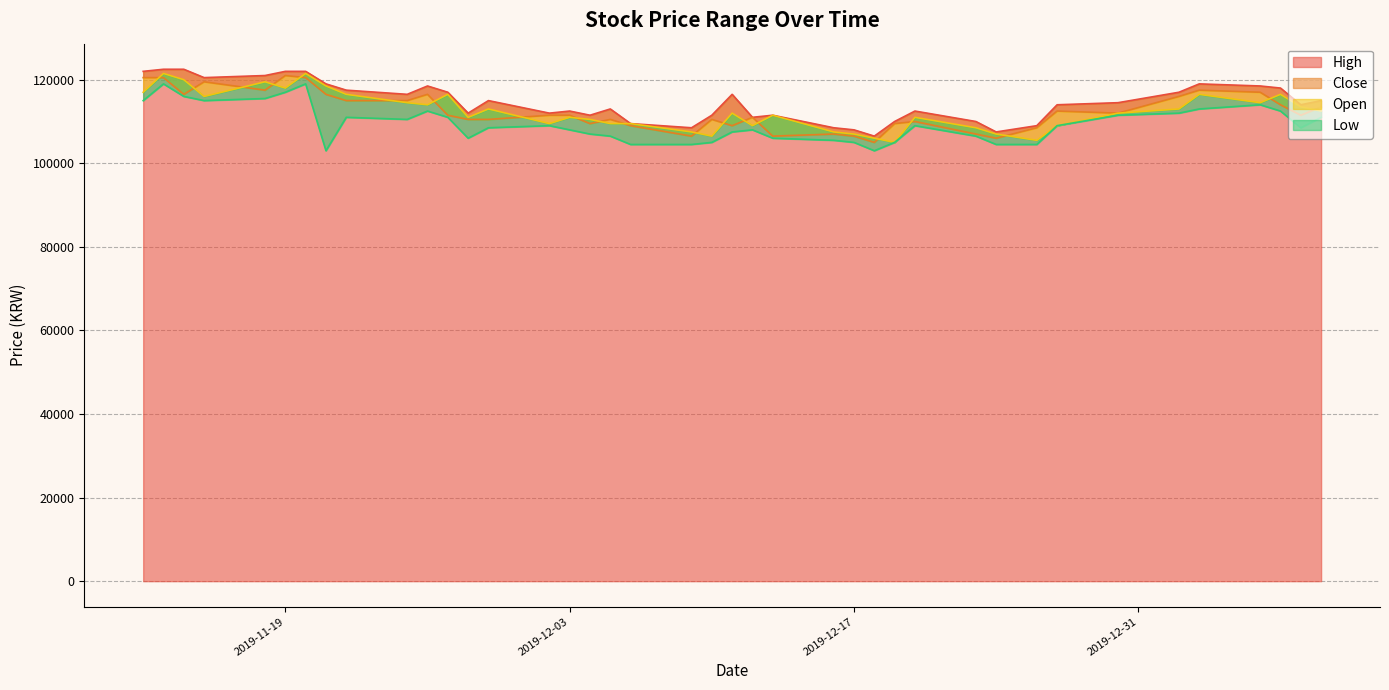

True or false: High has more than 0 points higher than both neighbors.

True